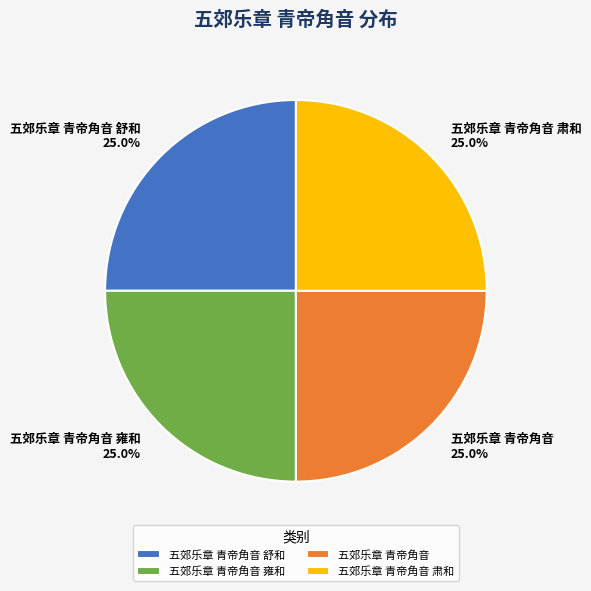

The 五郊乐章 青帝角音 舒和 slice represents 25% of the pie. True or false?

True